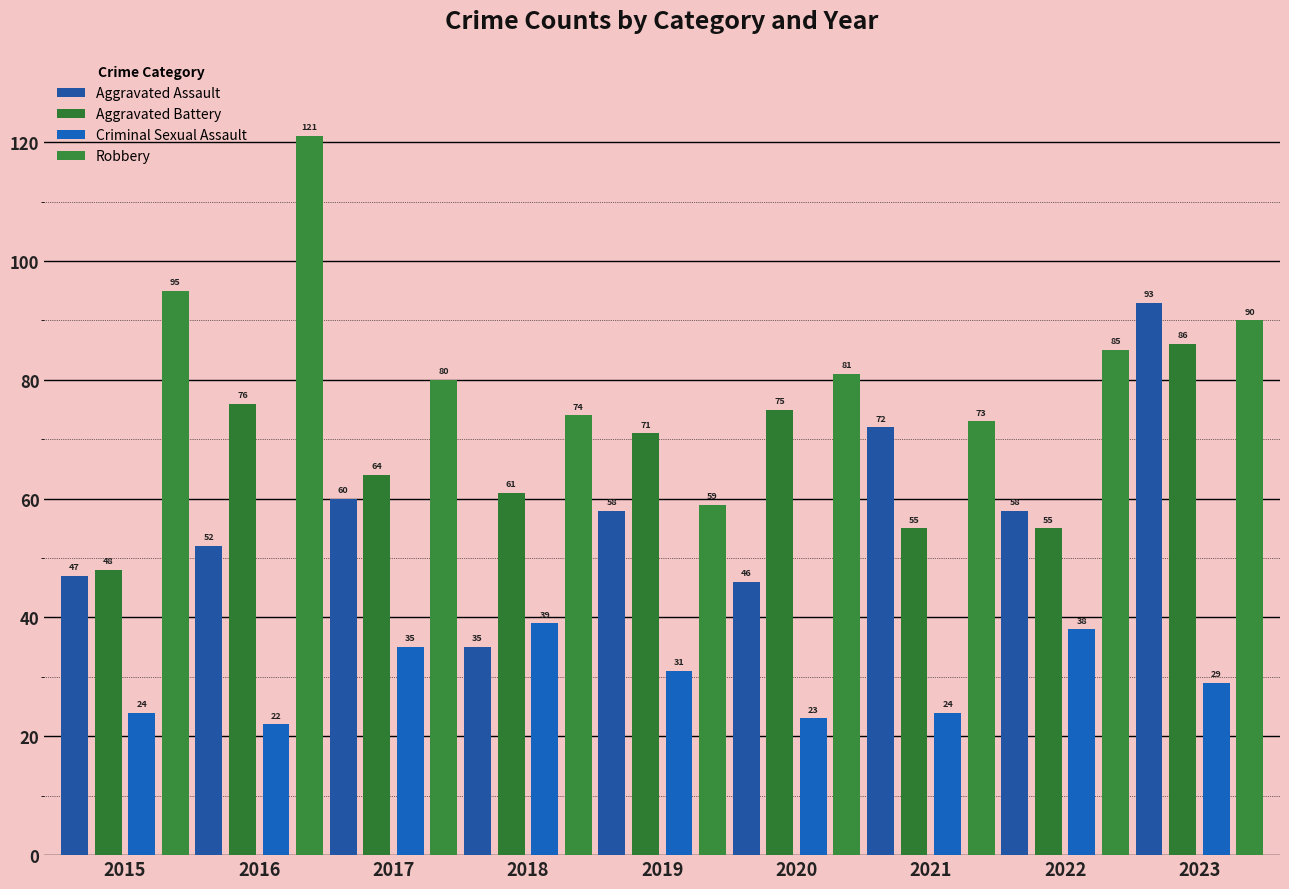

List the labels in order of Aggravated Battery value, smallest first.

2015, 2021, 2022, 2018, 2017, 2019, 2020, 2016, 2023